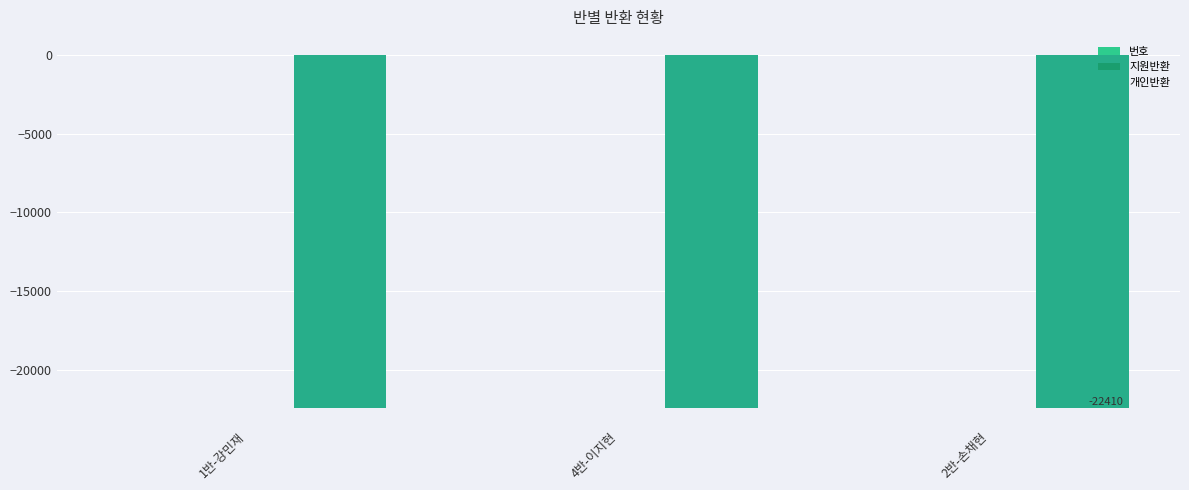

What is the maximum value shown in the chart?

19